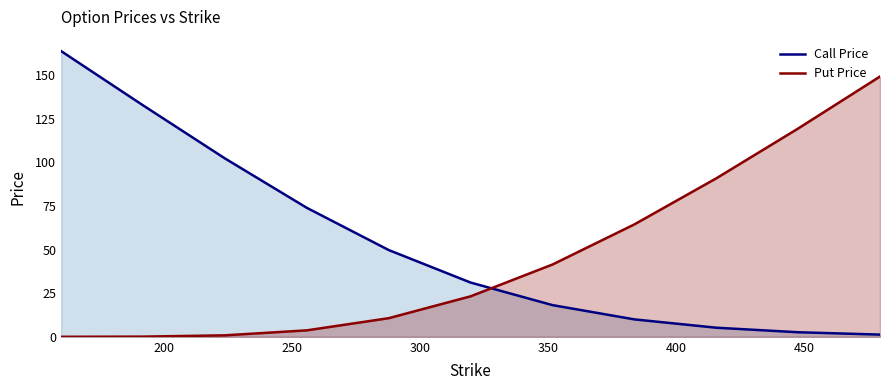

Which series has the largest total across all categories?

Call Price